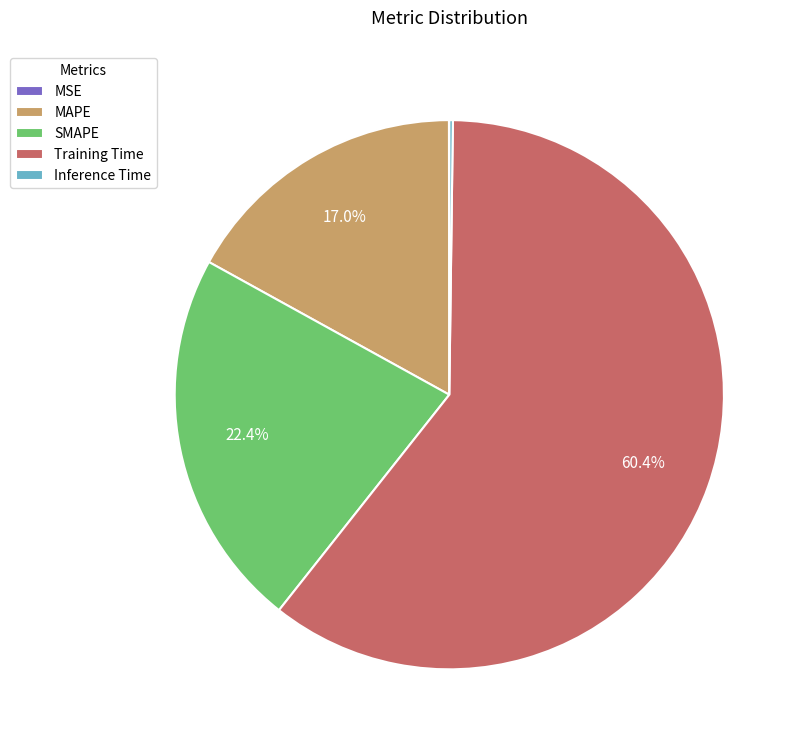

True or false: MAPE accounts for 17% of the total.

True